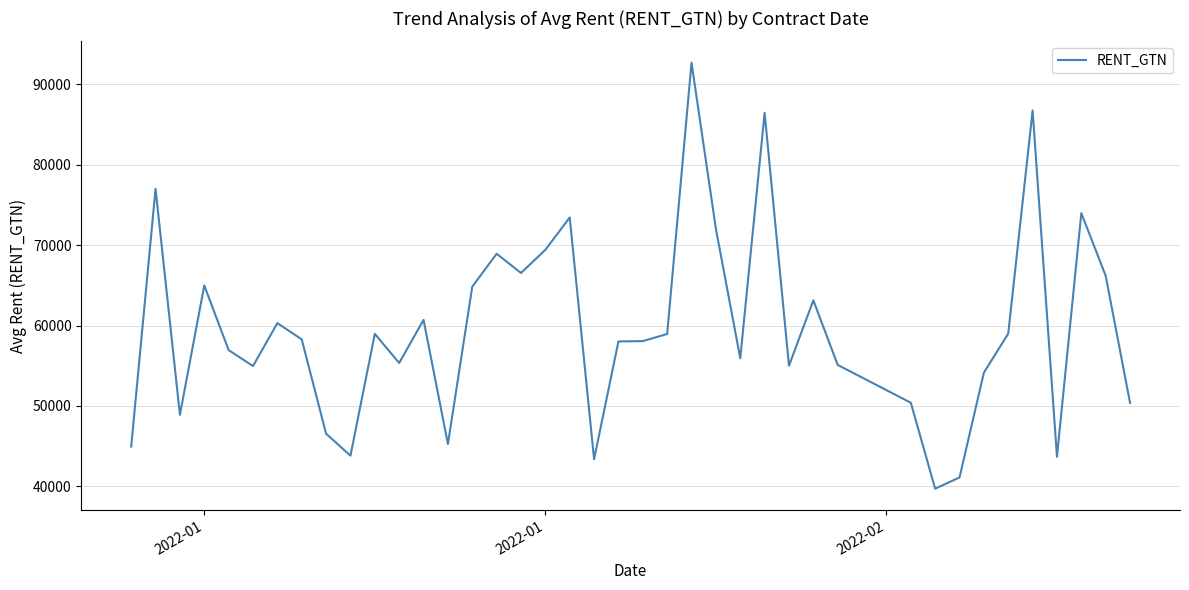

What is the difference between the maximum and minimum values?

52981.0